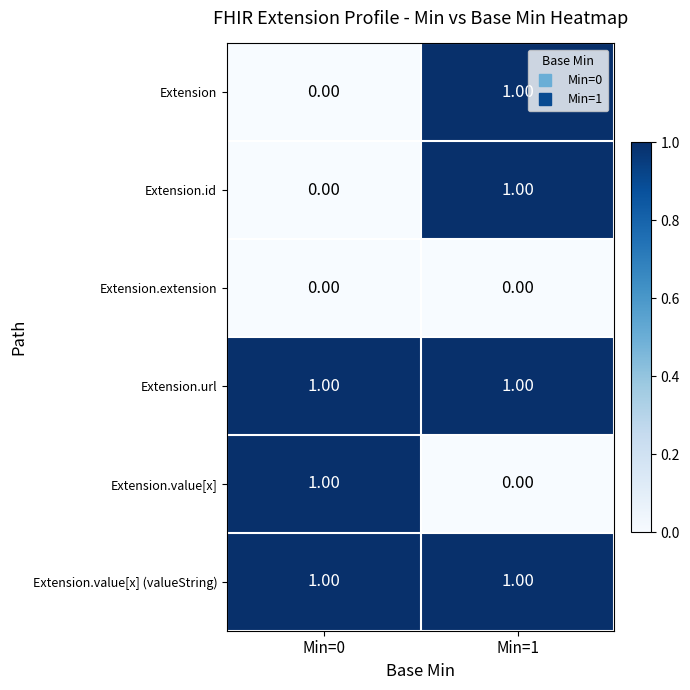

At which category is the sum across all series the highest?

Min=1